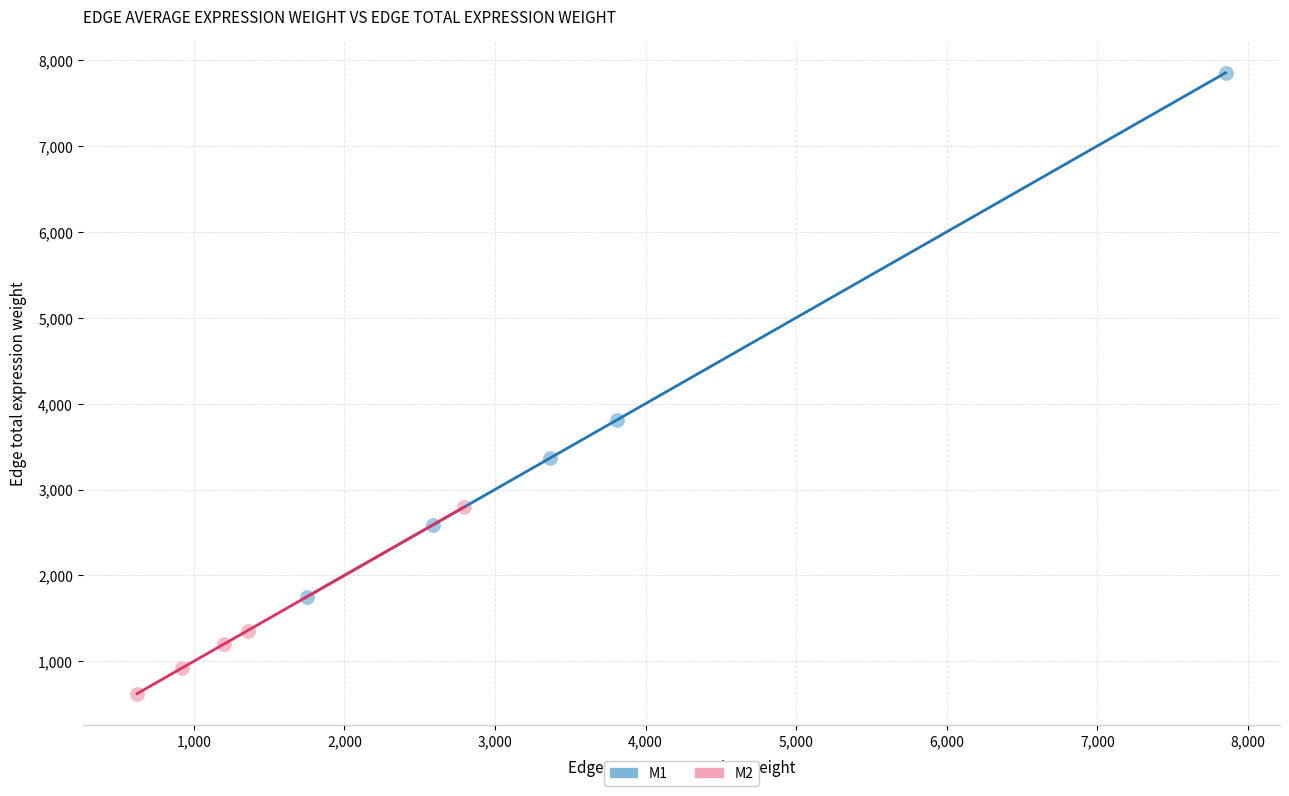

Which series reaches the minimum Y coordinate?

M2